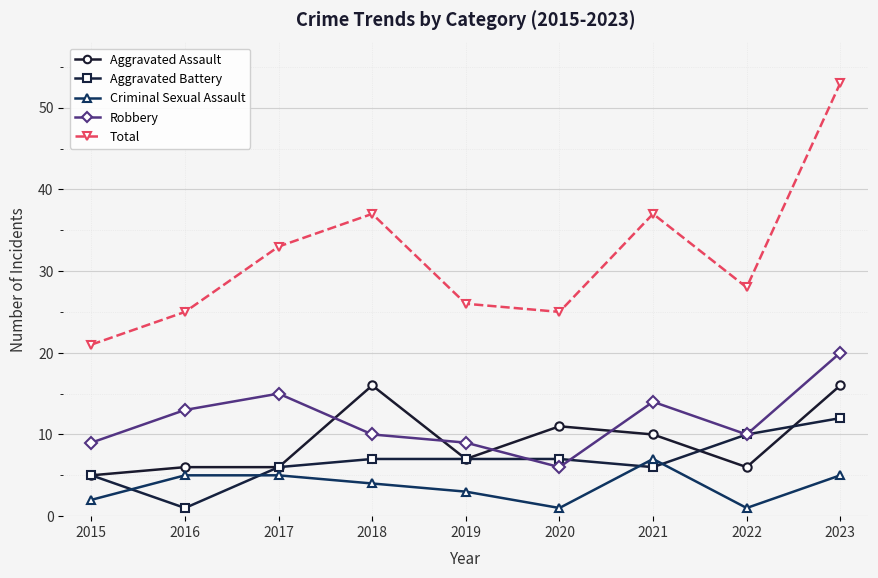

At which category does Total reach its first local peak?

2018